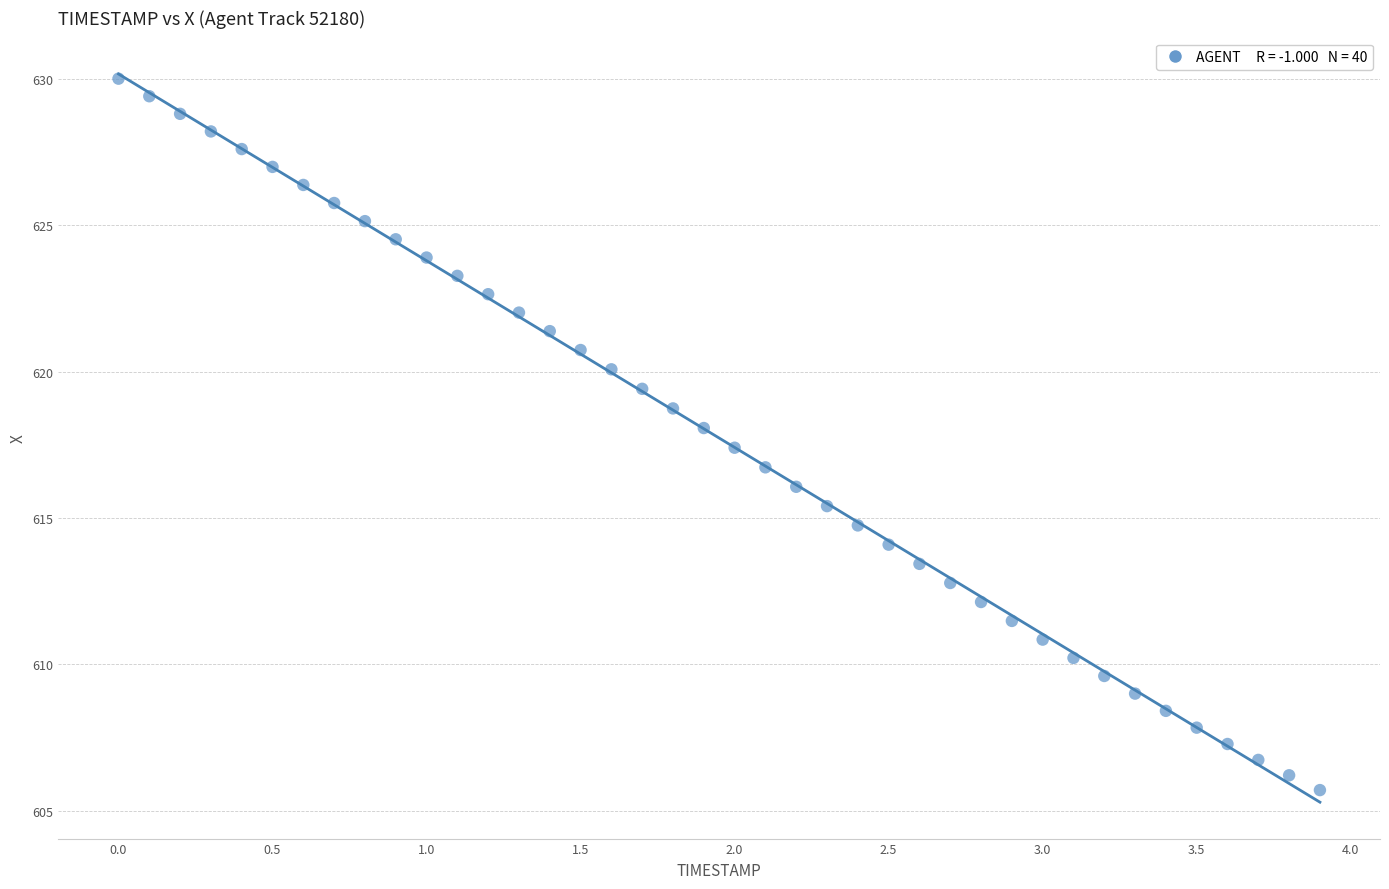

What is the range of X values (max minus min)?

3.9